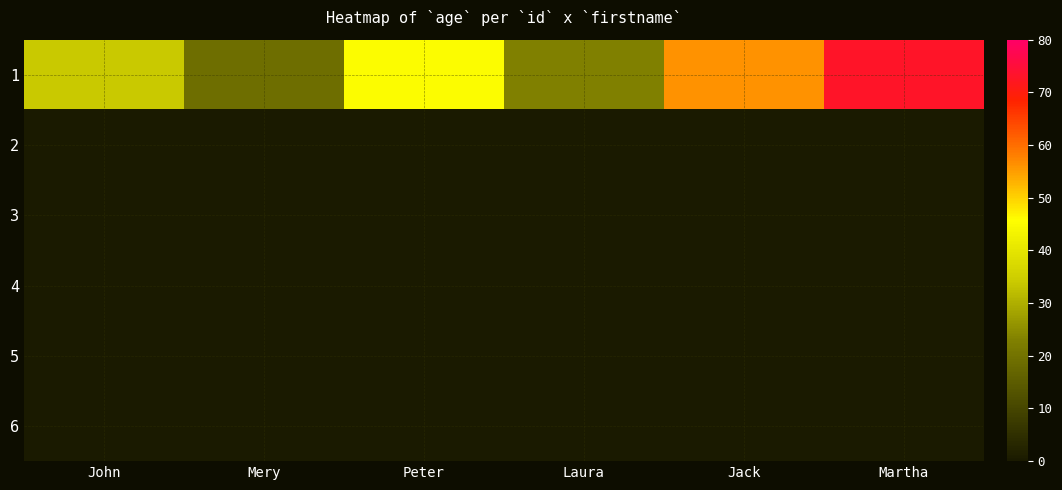

Reading right to left, list all the values displayed in this chart.

1: Martha=73	Jack=56	Laura=23	Peter=45	Mery=19	John=34
2: Martha=0	Jack=0	Laura=0	Peter=0	Mery=0	John=0
3: Martha=0	Jack=0	Laura=0	Peter=0	Mery=0	John=0
4: Martha=0	Jack=0	Laura=0	Peter=0	Mery=0	John=0
5: Martha=0	Jack=0	Laura=0	Peter=0	Mery=0	John=0
6: Martha=0	Jack=0	Laura=0	Peter=0	Mery=0	John=0